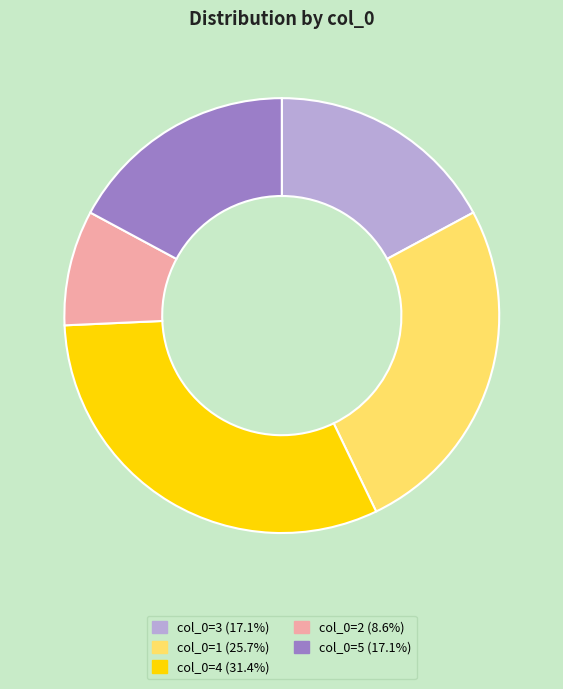

Is the sum of col_0=2 (8.6%) and col_0=3 (17.1%) greater than half?

No